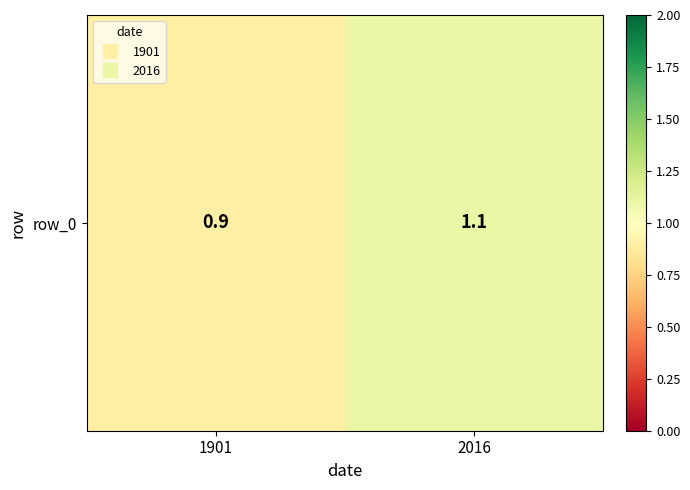

The chart shows a value of 0.9 at 1901. True or false?

True